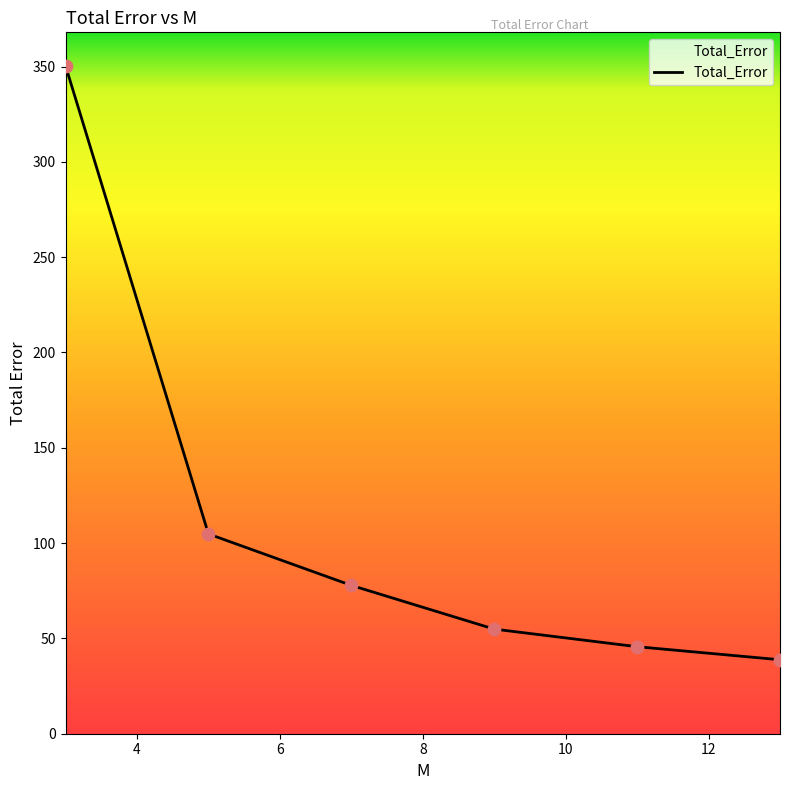

What is the sum of all values?

672.3